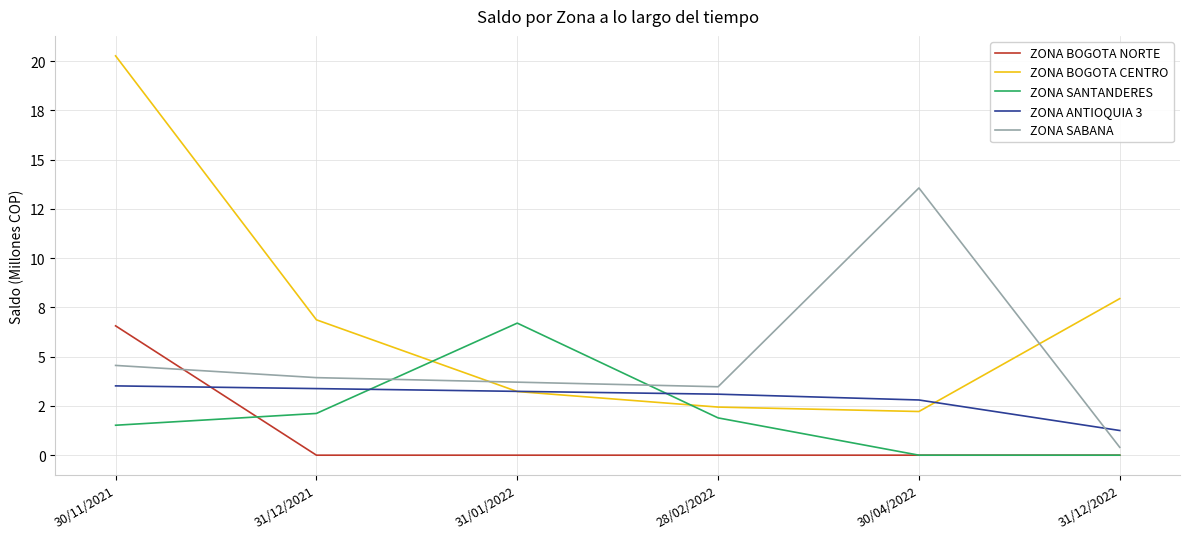

Is it true that ZONA BOGOTA NORTE equals -3.1 at 30/04/2022?

False